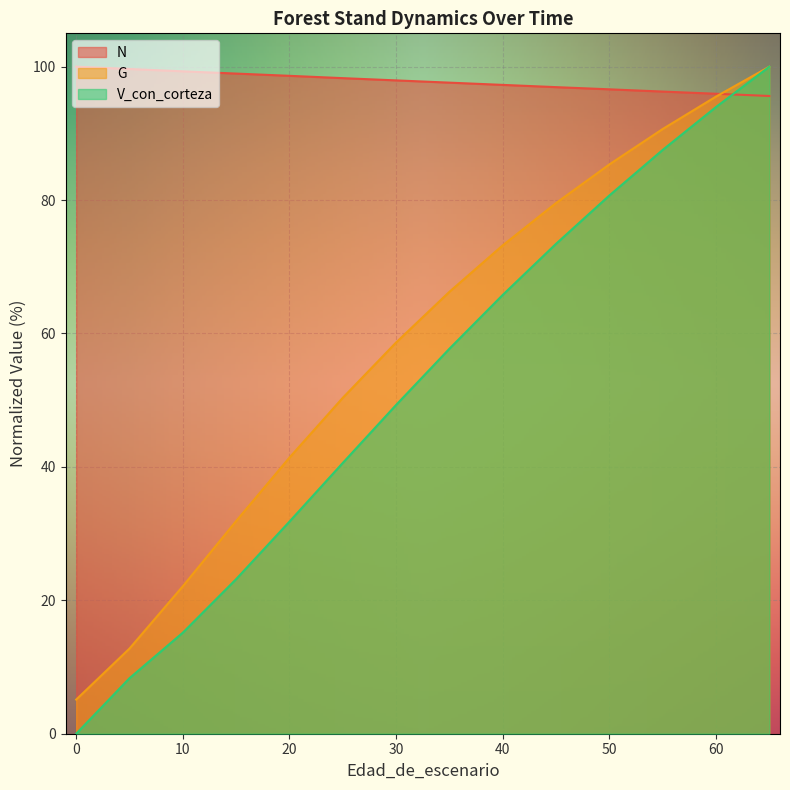

What is the sum of all G values?

828.2